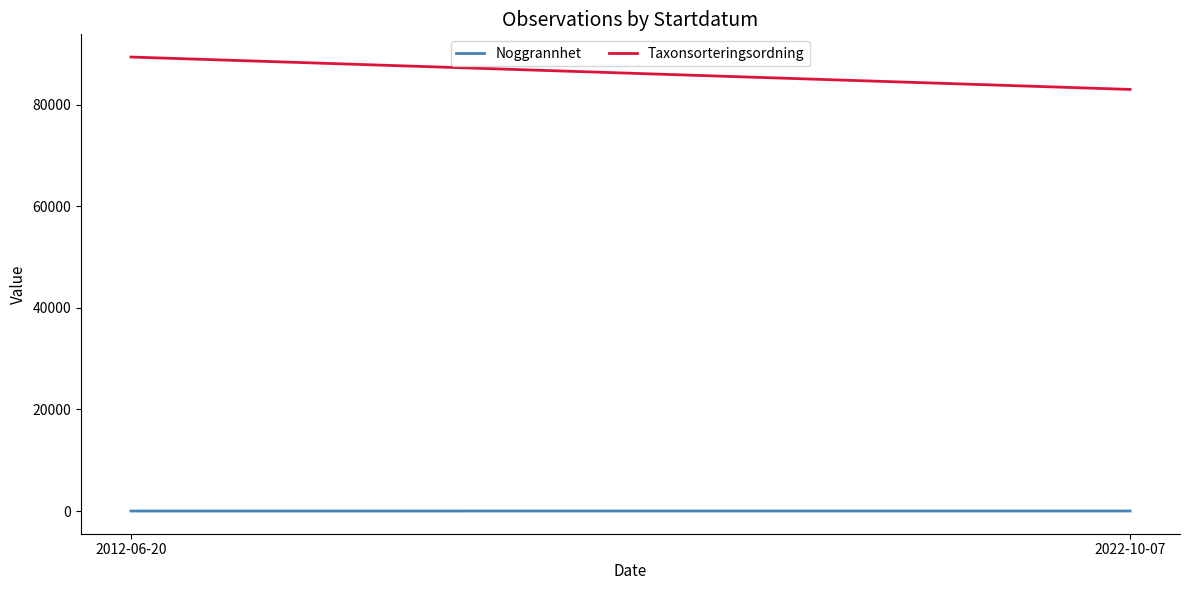

Reading right to left, list all the values displayed in this chart.

Noggrannhet: 10.0	5.0
Taxonsorteringsordning: 83013.8	89392.0